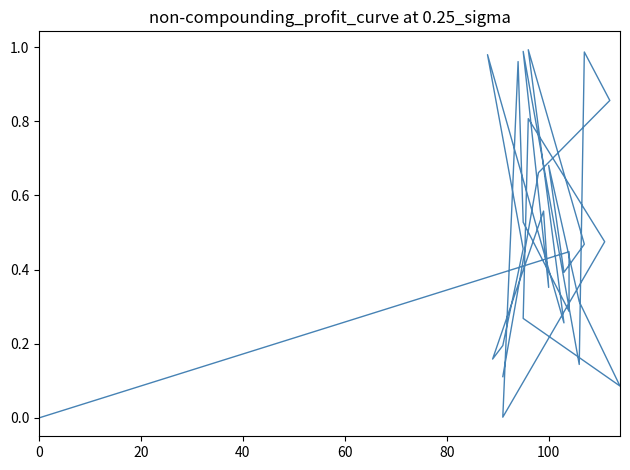

What is the label of the 4th point from the right?

29